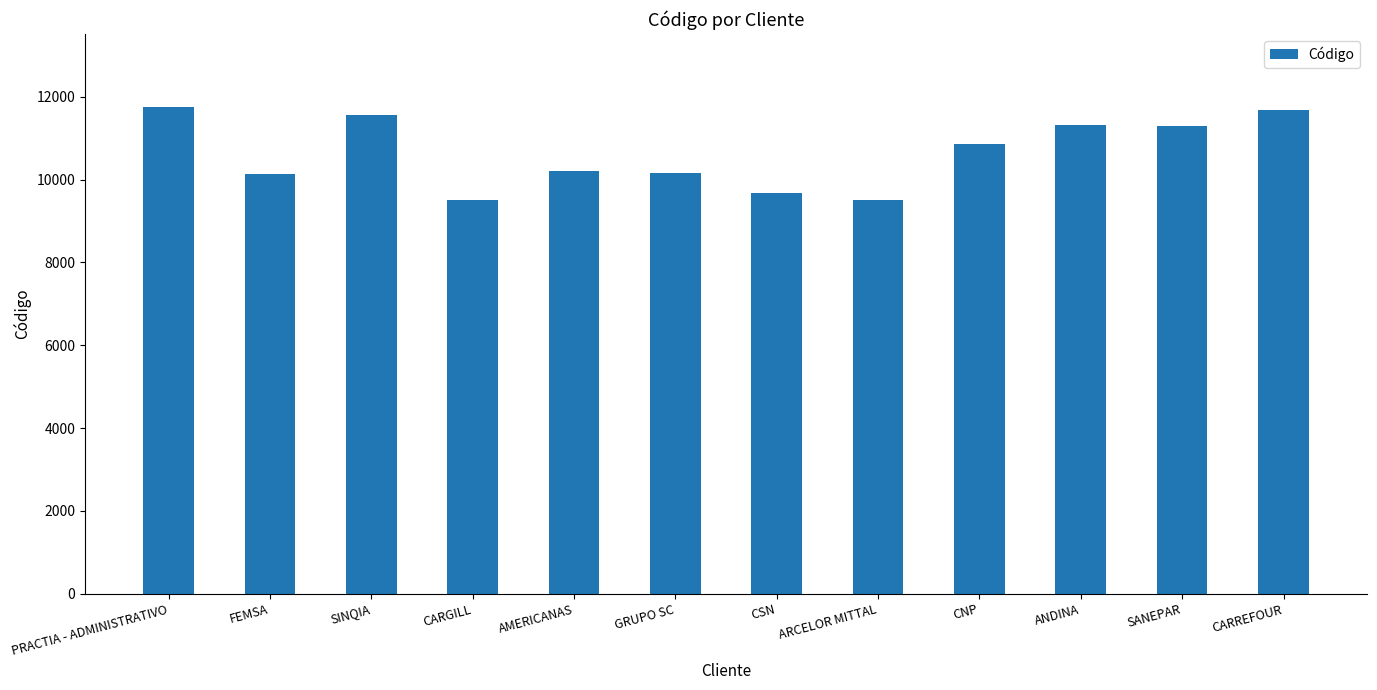

Are the bars horizontal?

No